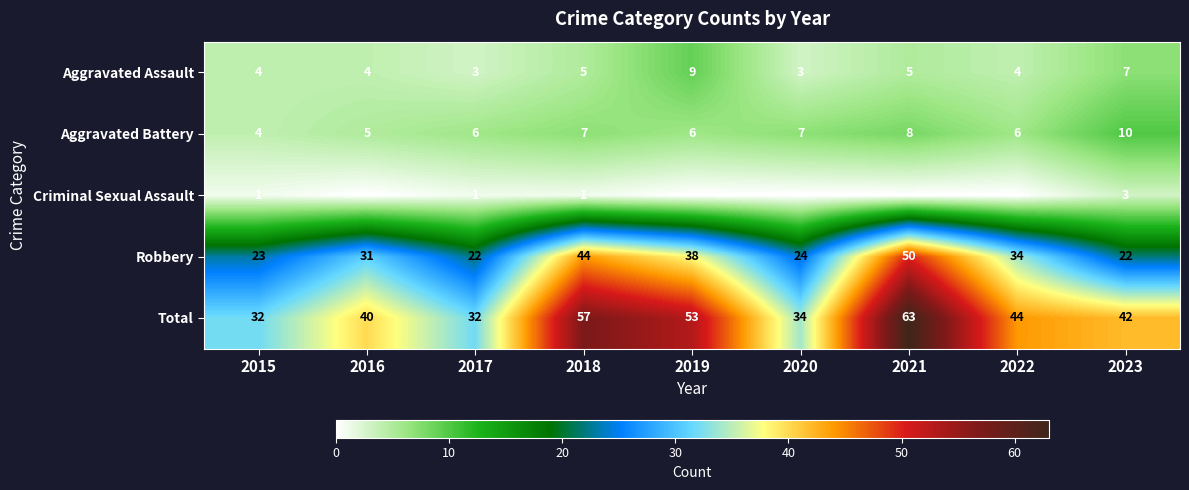

What is the spread (max minus min) of values at 2023?

39